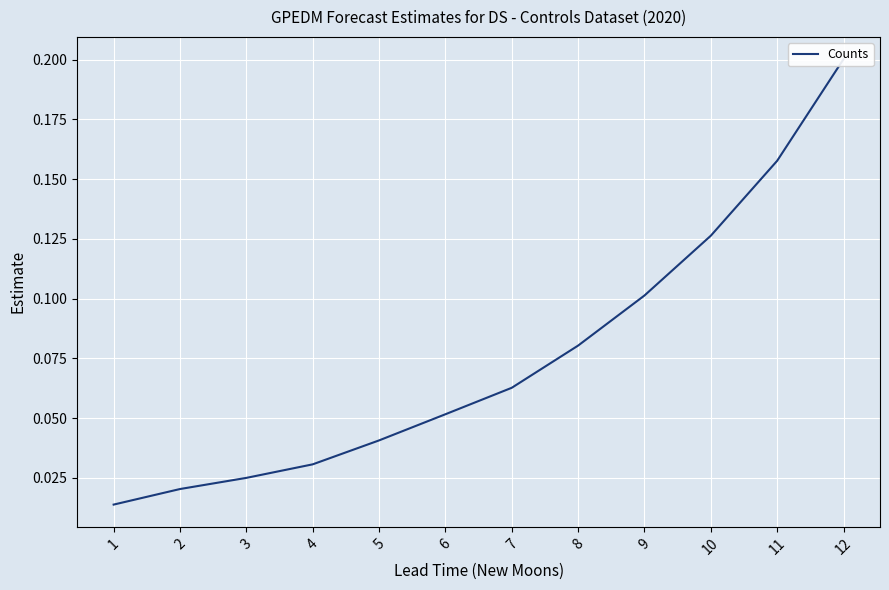

Reading right to left, what are all the values shown in this chart?

12=0.2	11=0.2	10=0.1	9=0.1	8=0.1	7=0.1	6=0.1	5=0.0	4=0.0	3=0.0	2=0.0	1=0.0